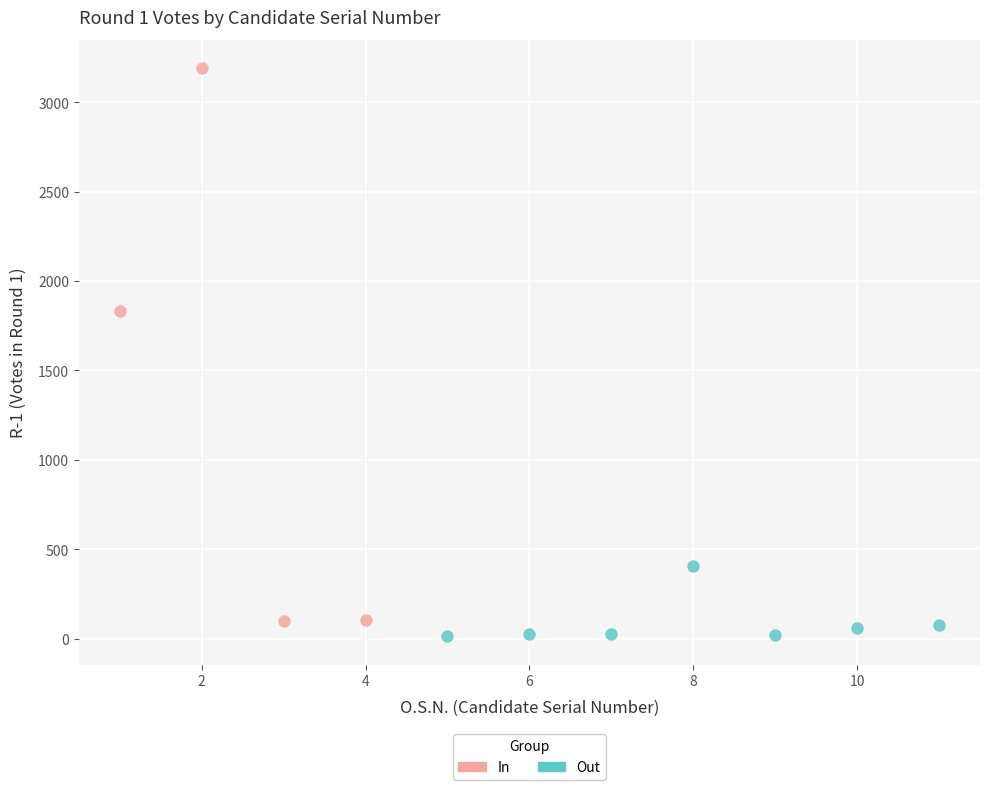

What are all the series names shown in the legend?

In, Out